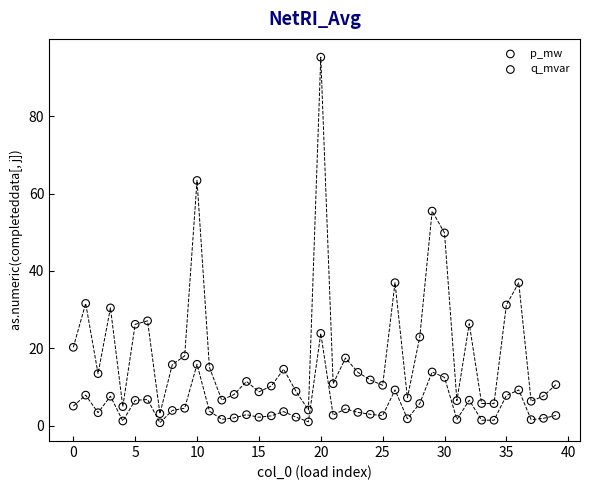

Which series has the widest spread of Y values?

p_mw